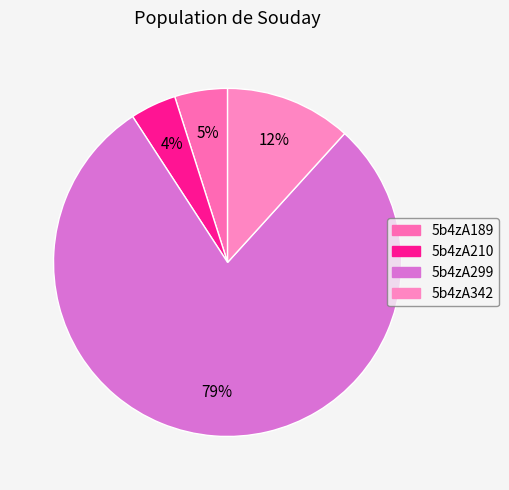

Combined, what portion of the pie is 5b4zA342 and 5b4zA210?

16.0%